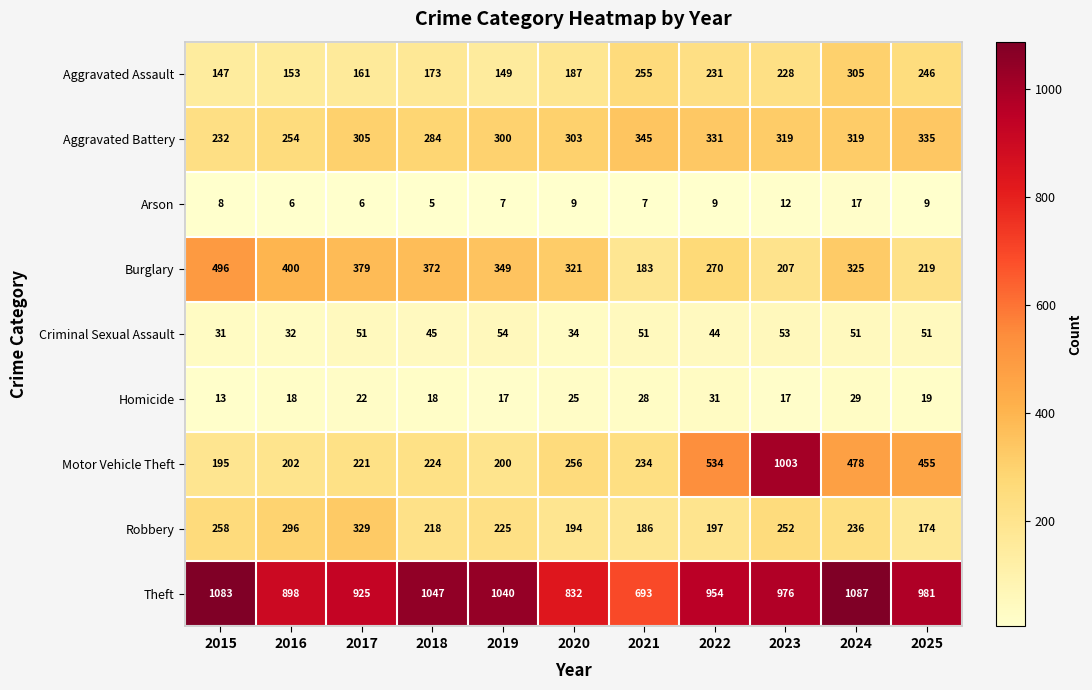

Count the number of categories in the chart.

11